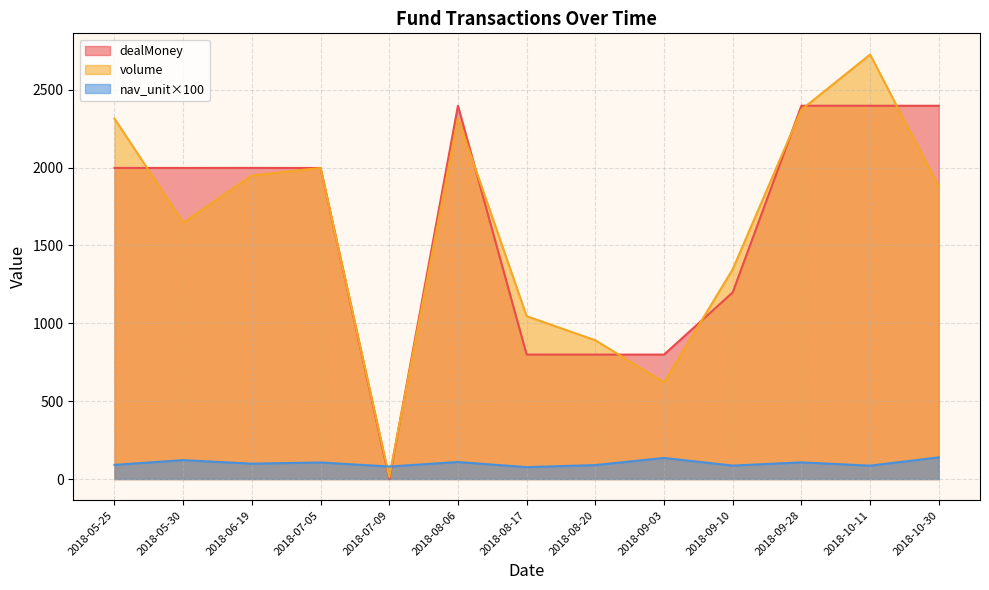

Which category has the highest value in the volume series?

2018-10-11